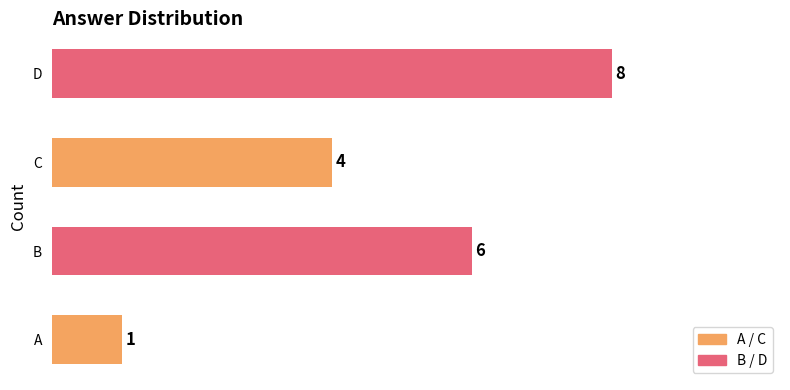

Rank the categories by value from highest to lowest.

D, B, C, A